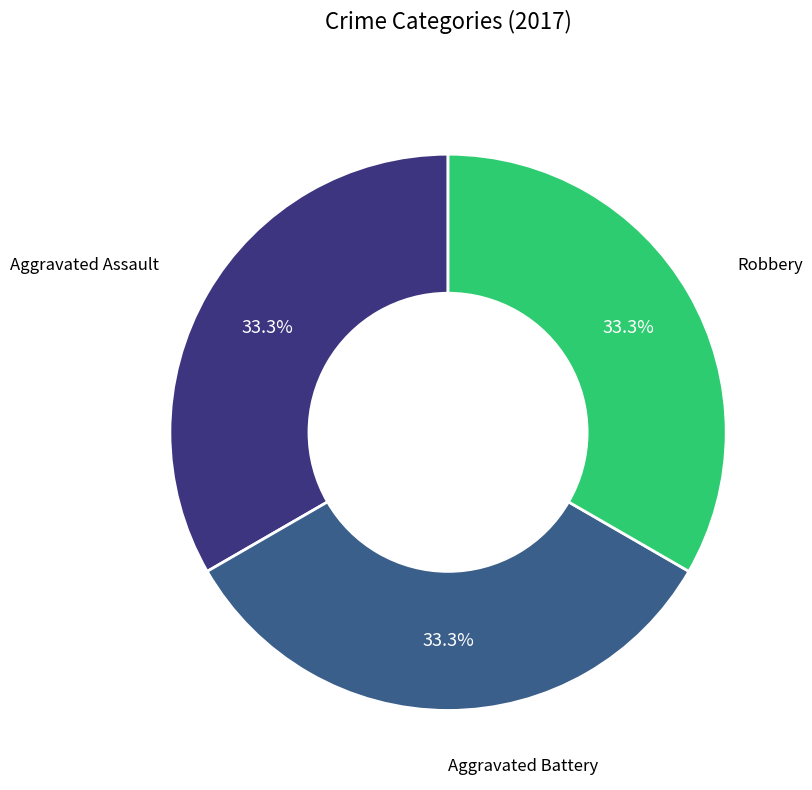

Does any single category account for the majority?

No